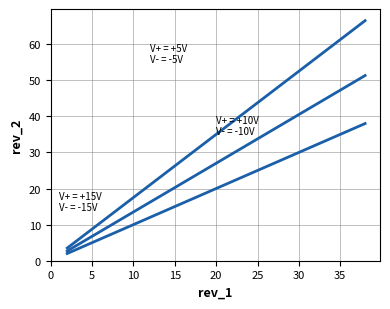

How many data points in rev_2 are less than 6?

3